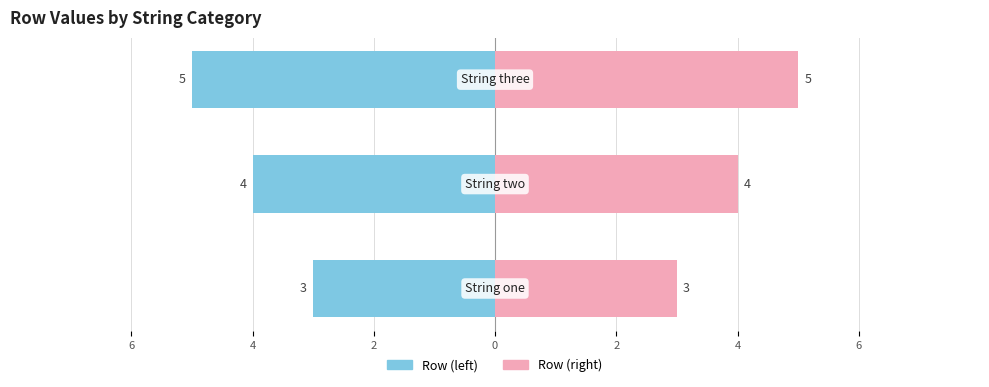

How many bars are there in total?

6